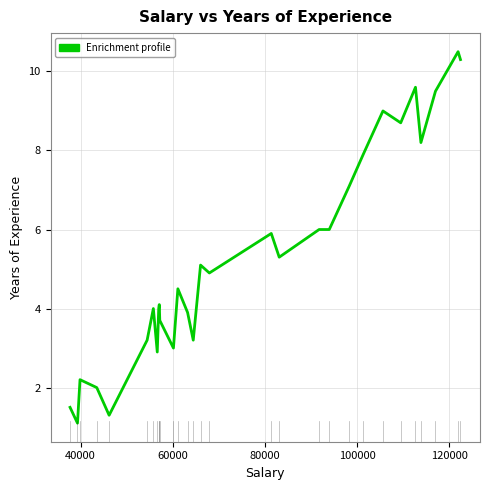

What is the minimum value shown in the chart?

1.1